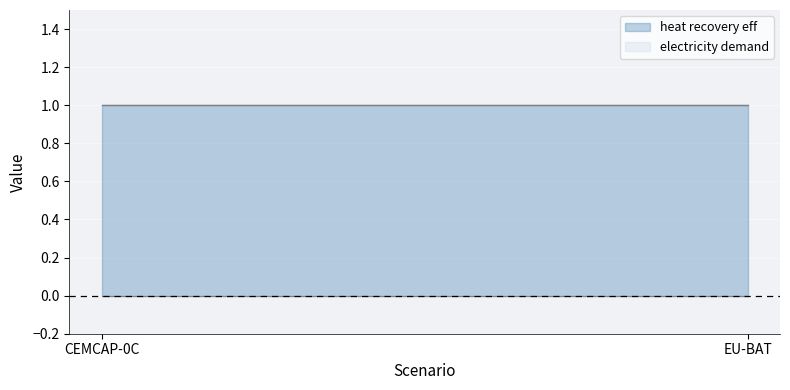

True or false: electricity demand has a value of 0 at CEMCAP-0C.

True